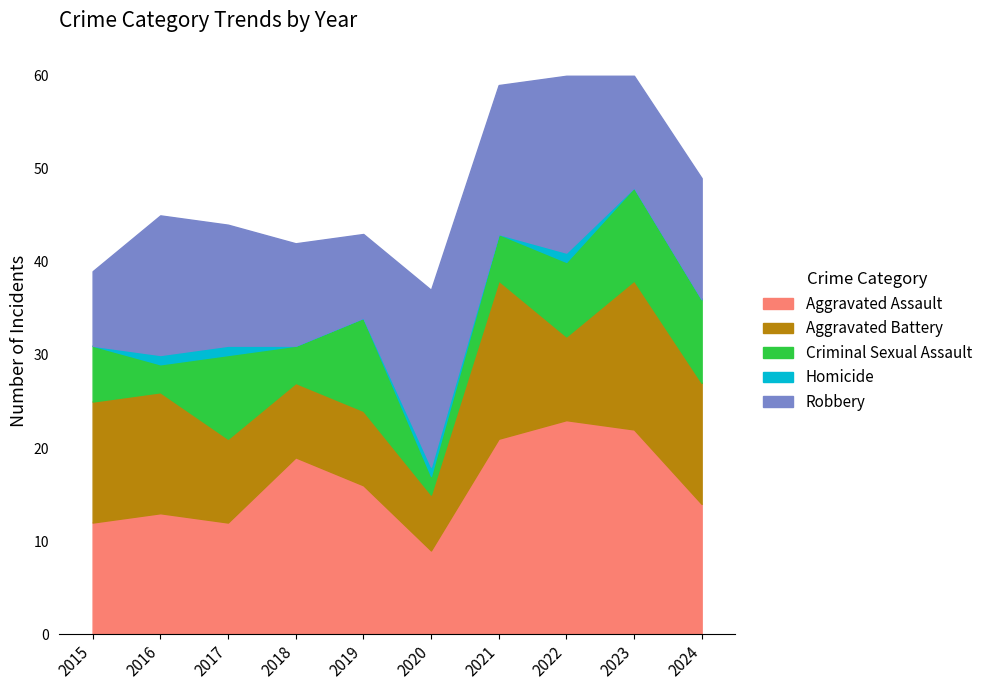

What is the sum of the Criminal Sexual Assault values at 2015 and 2019?

16